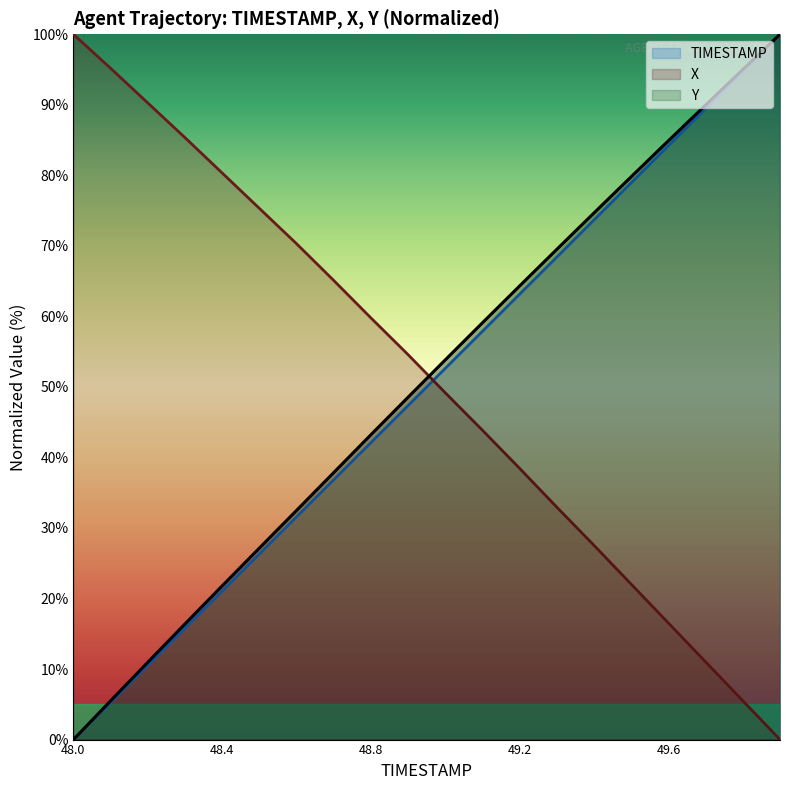

Rank the series by their average value, from lowest to highest.

TIMESTAMP, Y, X